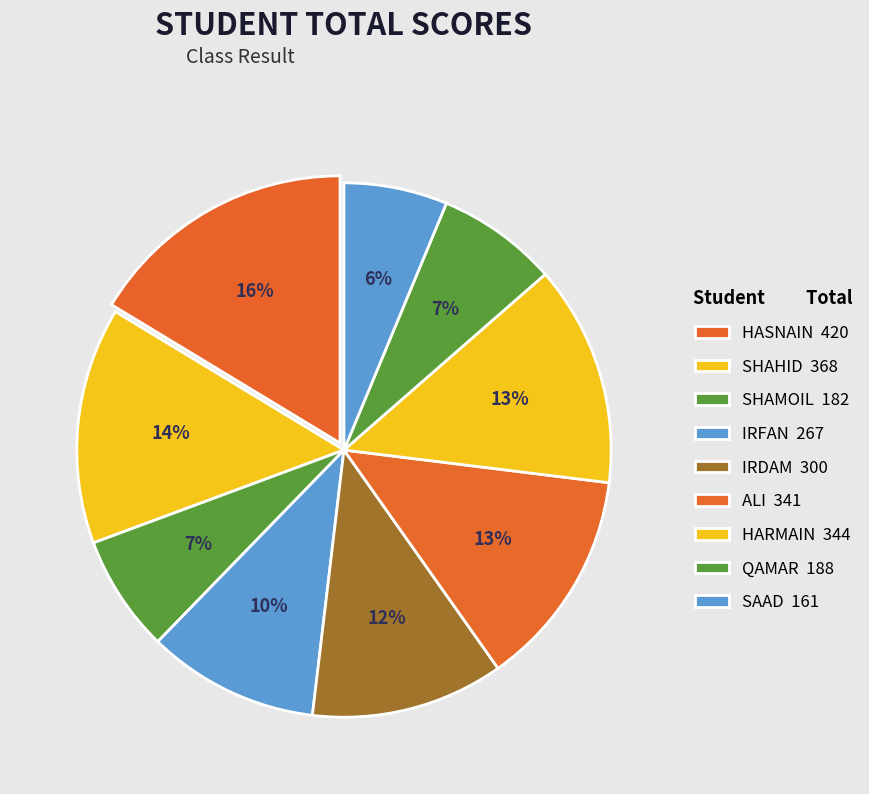

Is there a majority slice in this chart?

No